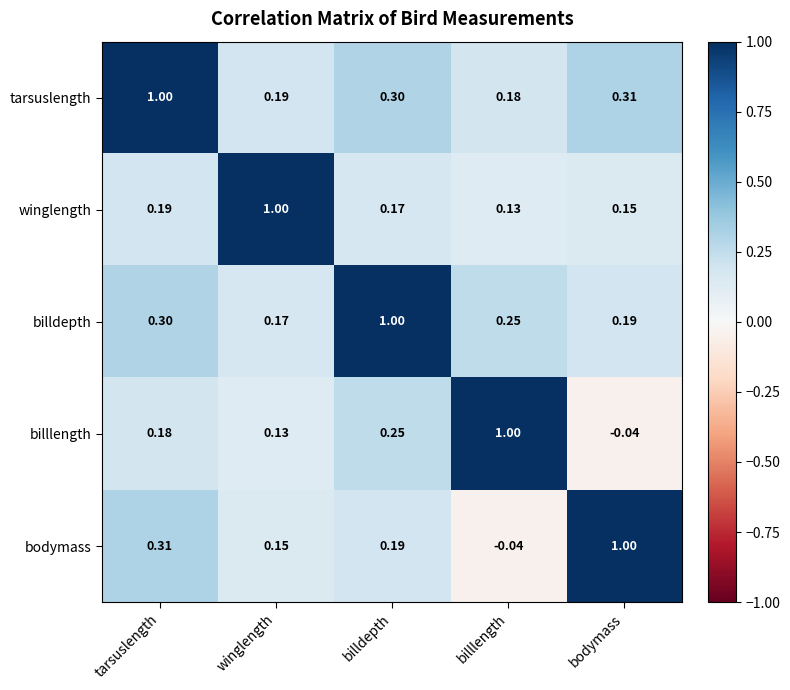

At which label does billlength reach its peak?

billlength